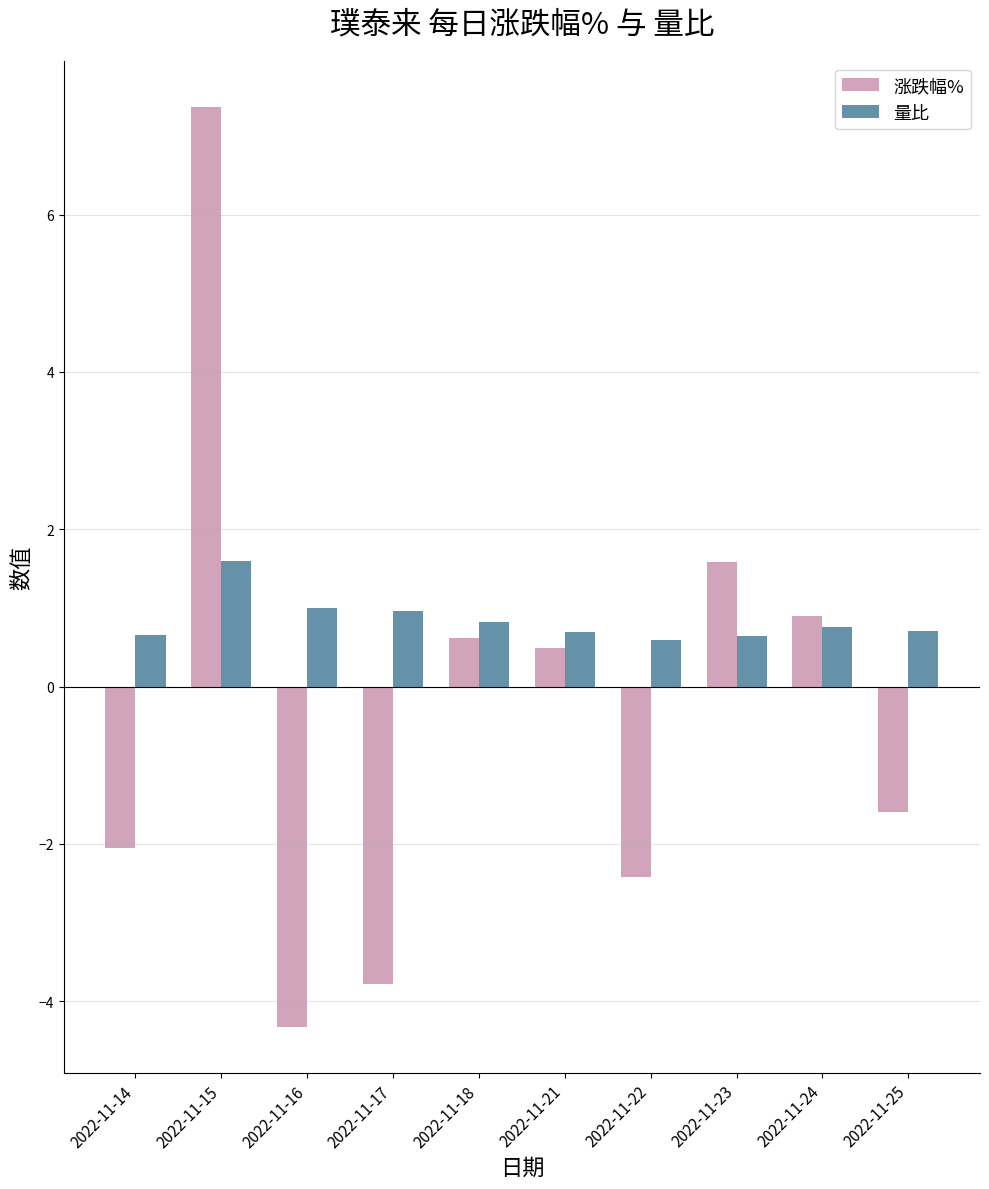

What are all the series names shown in the legend?

涨跌幅%, 量比